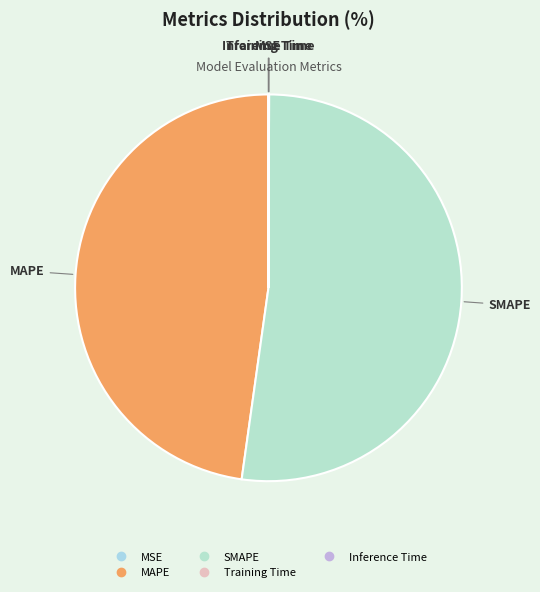

Between MAPE and SMAPE, which is larger?

SMAPE